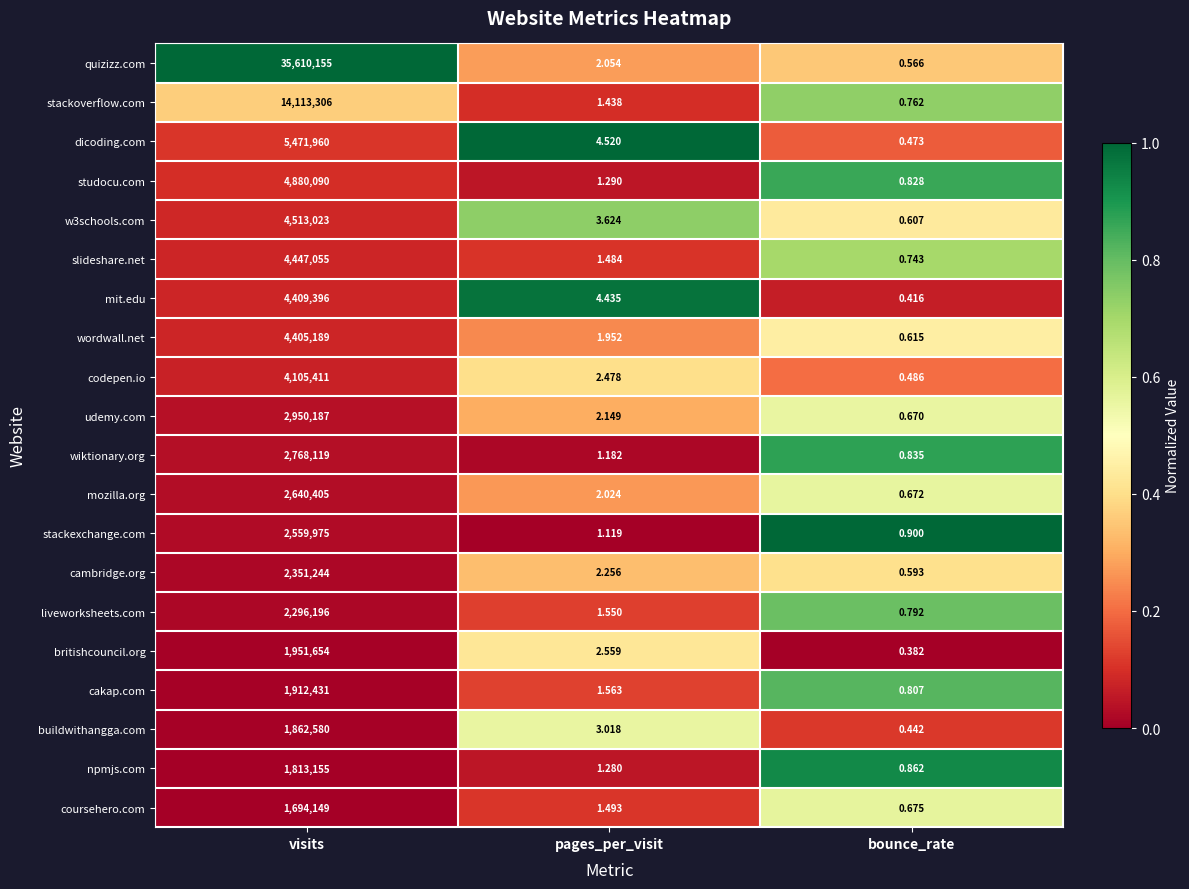

Between visits and bounce_rate, which series saw the biggest shift?

quizizz.com